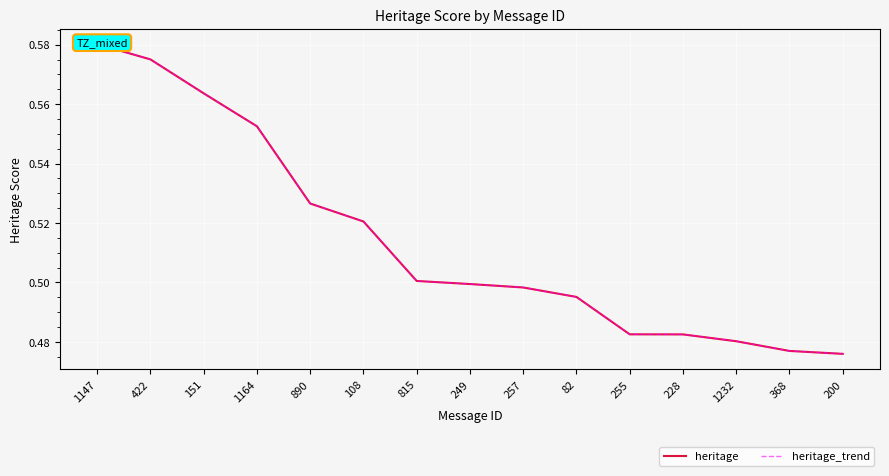

Rank the series at 368 from lowest to highest value.

heritage, heritage_trend